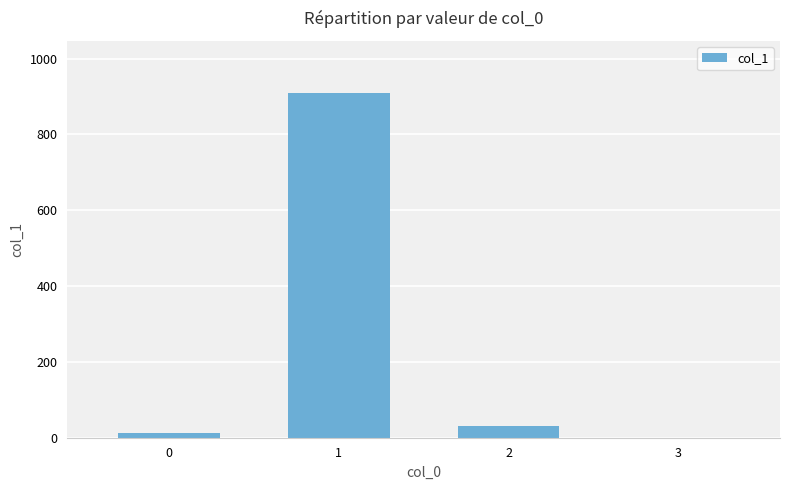

Count the number of data series in this chart.

1